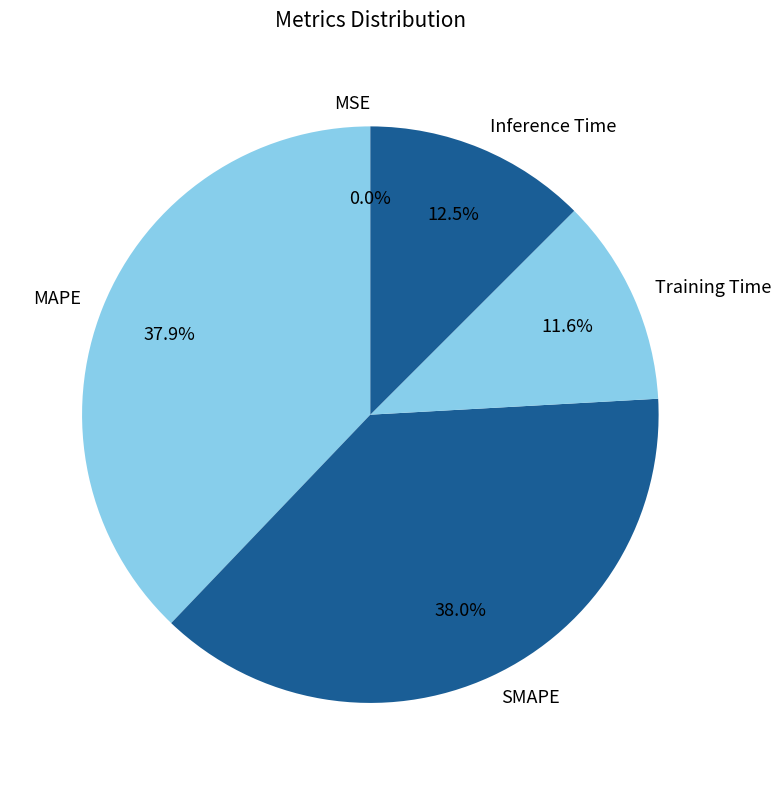

What portion of the pie excludes SMAPE?

62.0%